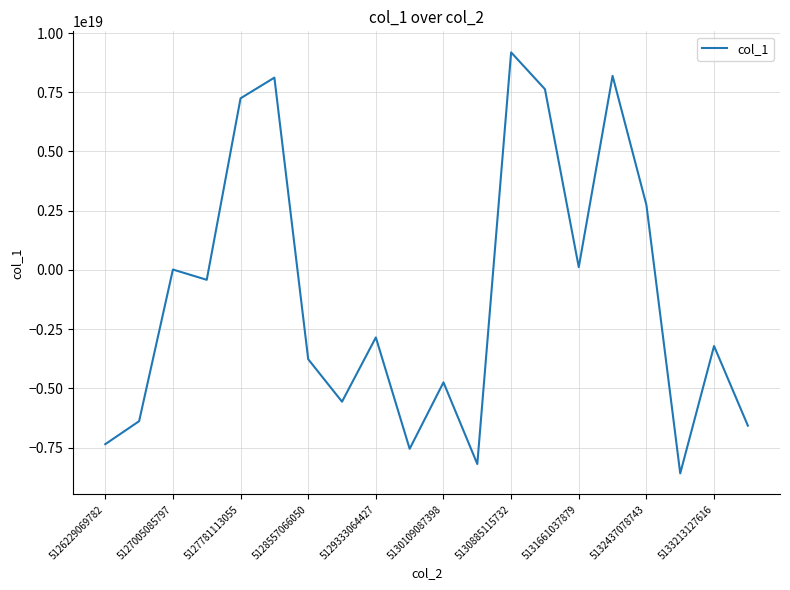

Does the chart have visible grid lines?

Yes